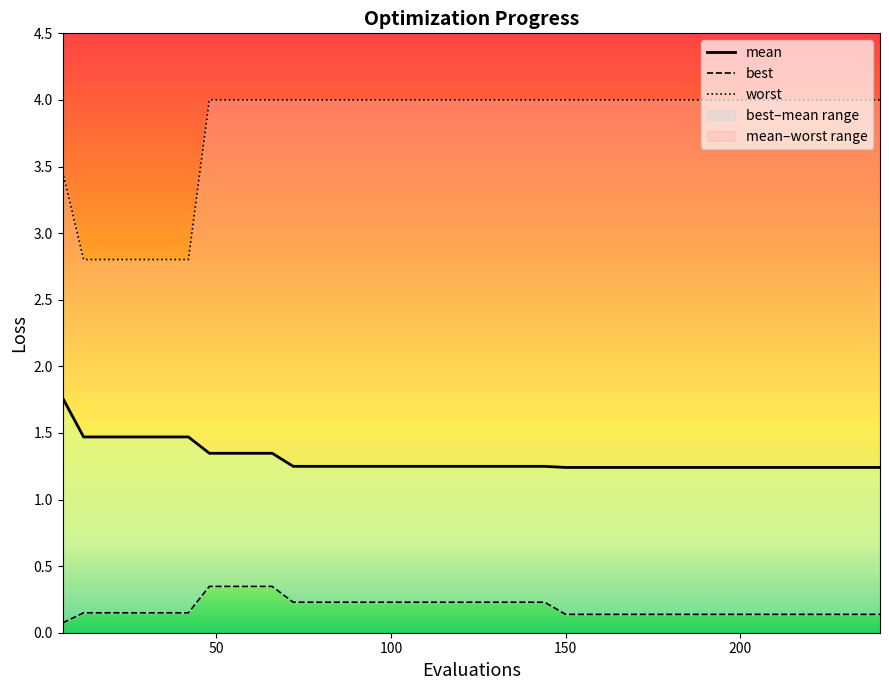

Read the worst value at 162.

4.0